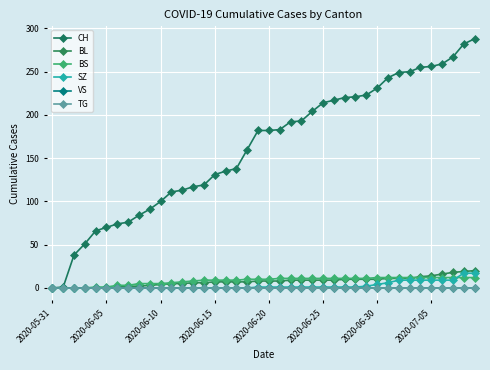

At which label does TG reach its minimum?

2020-05-31